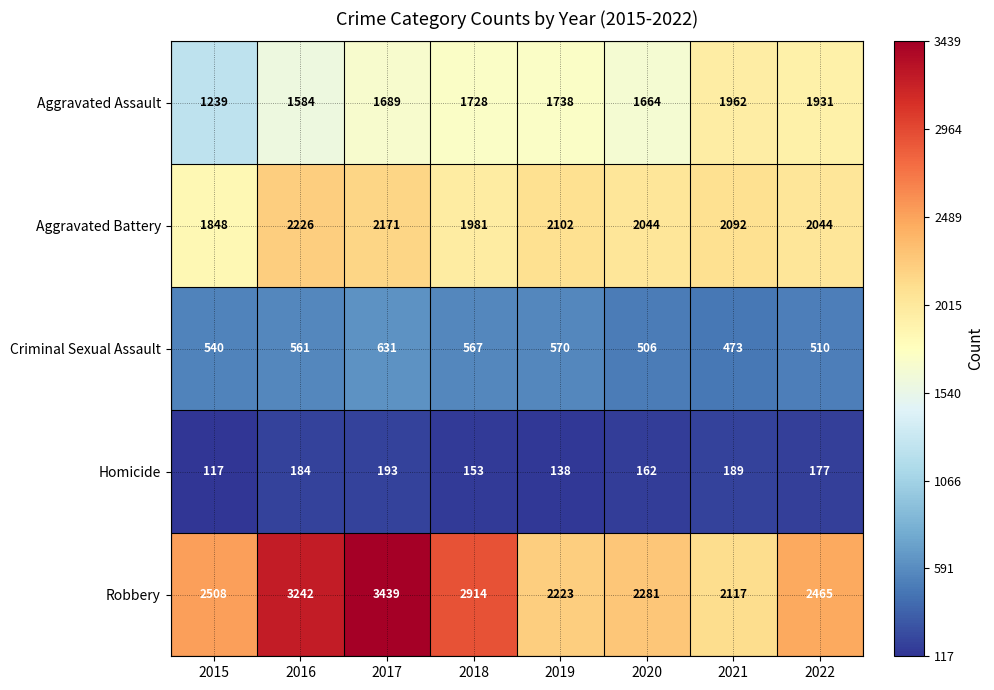

At which label is Homicide closest to 155?

2018